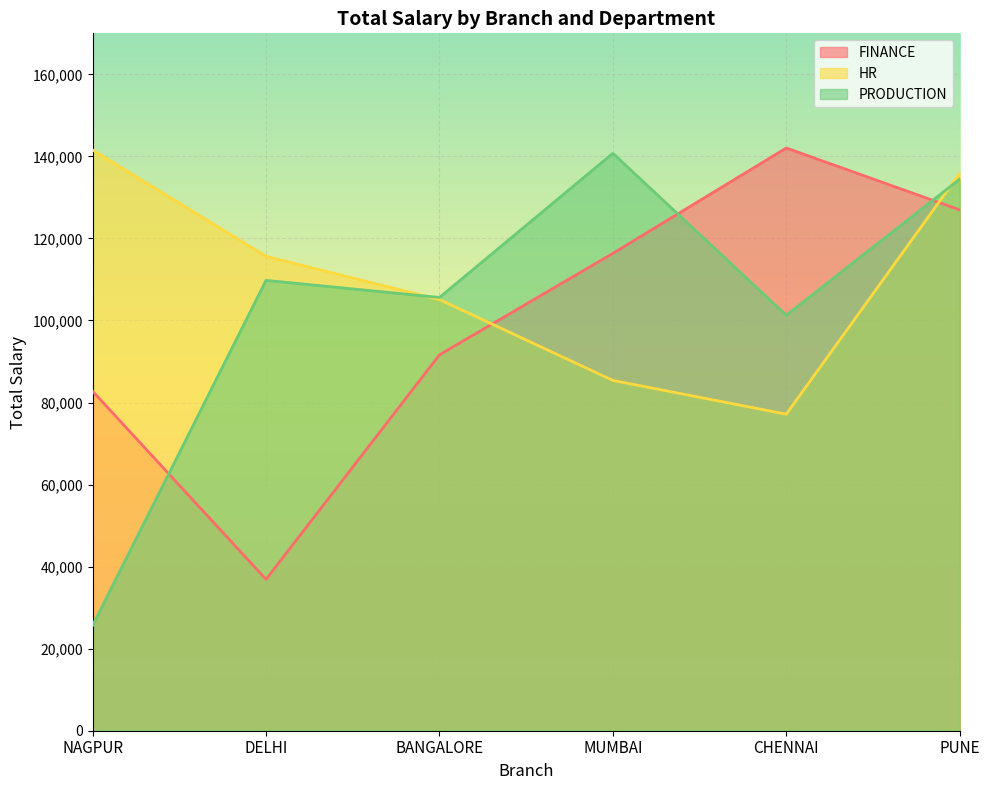

True or false: PRODUCTION has more than 2 interior local peaks.

False